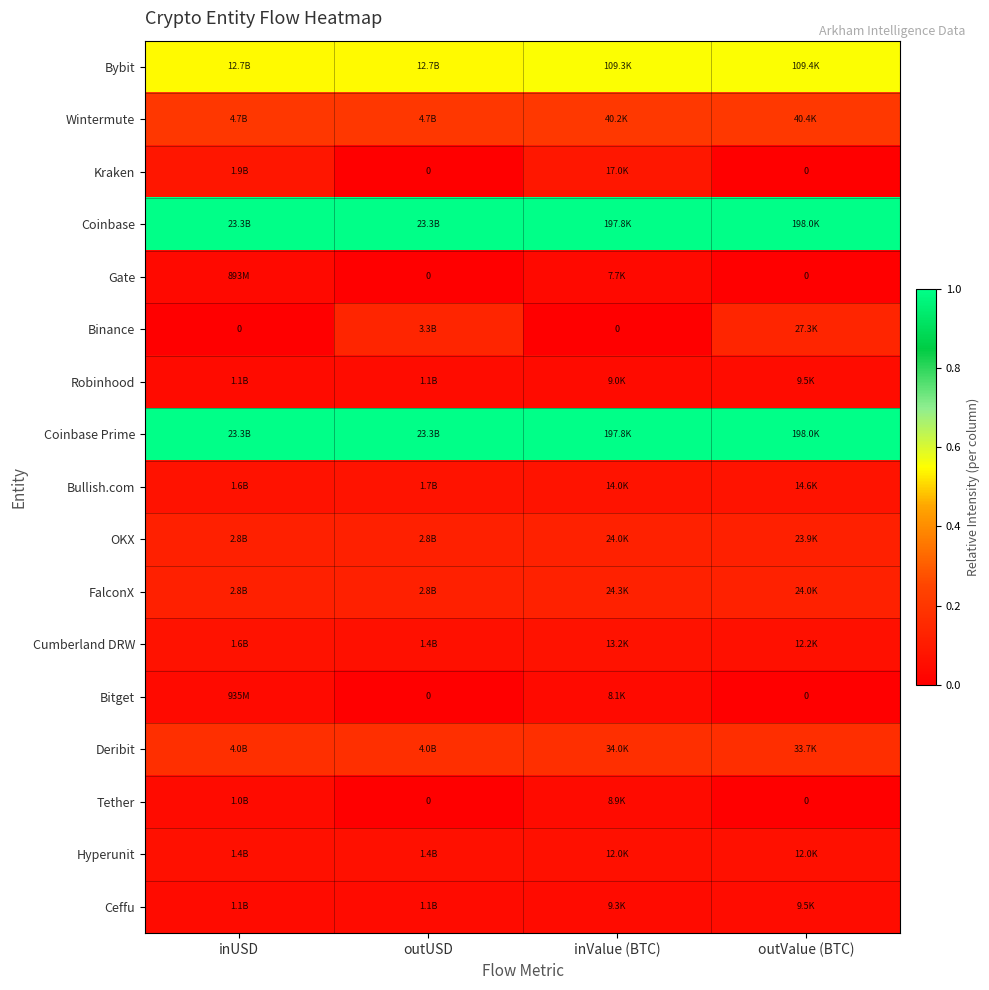

Which category has the highest value across all series?

inUSD